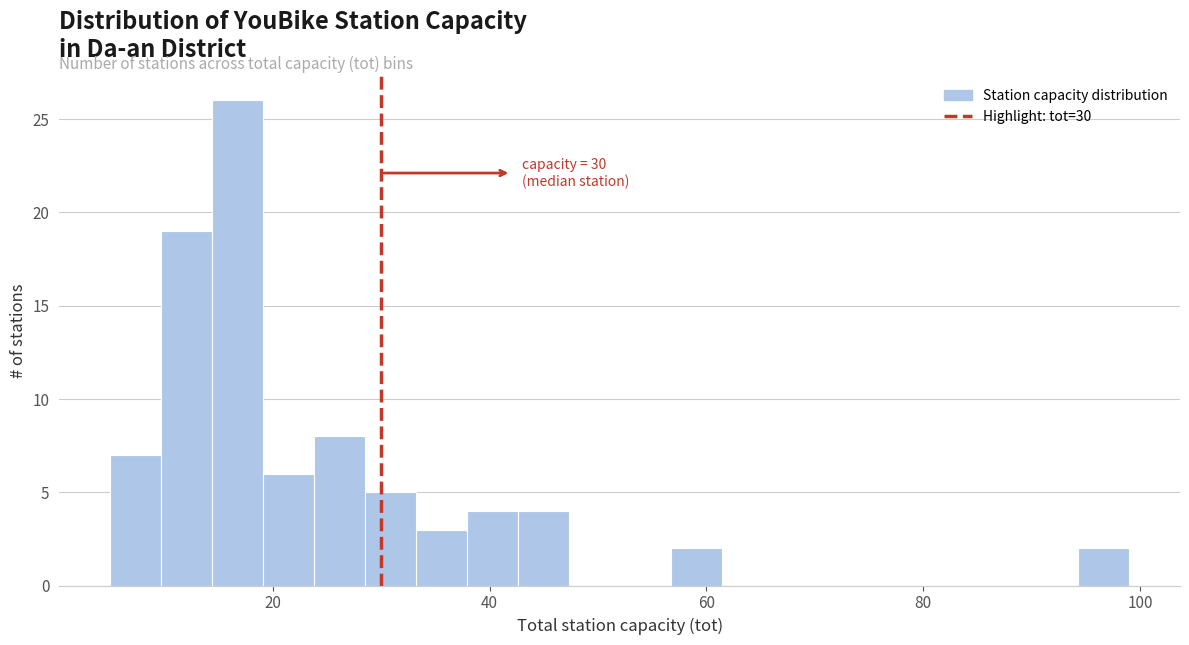

Read against the x-axis, roughly where is the centre of the tallest bar?

16